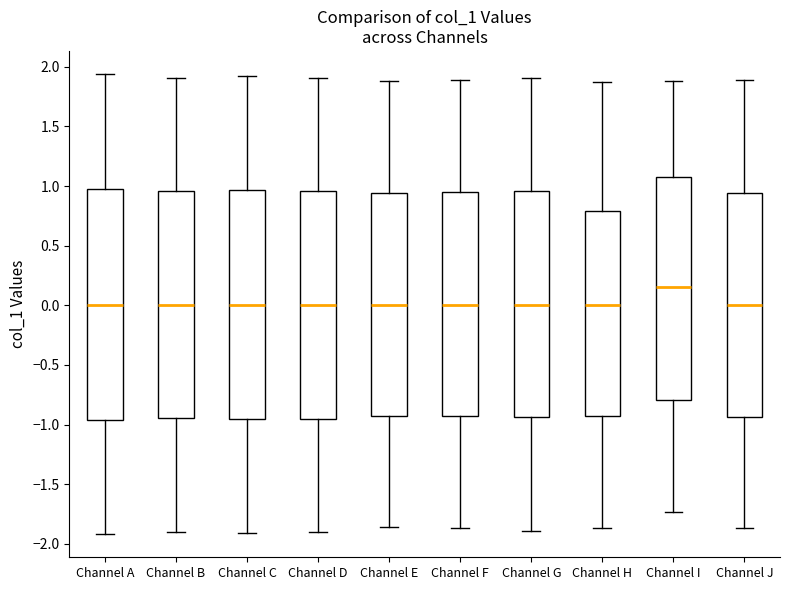

Where does the lower whisker of the box for Channel H end on the y-axis? The values are not printed on the chart, so give them approximately, as read against the axis.

-1.85